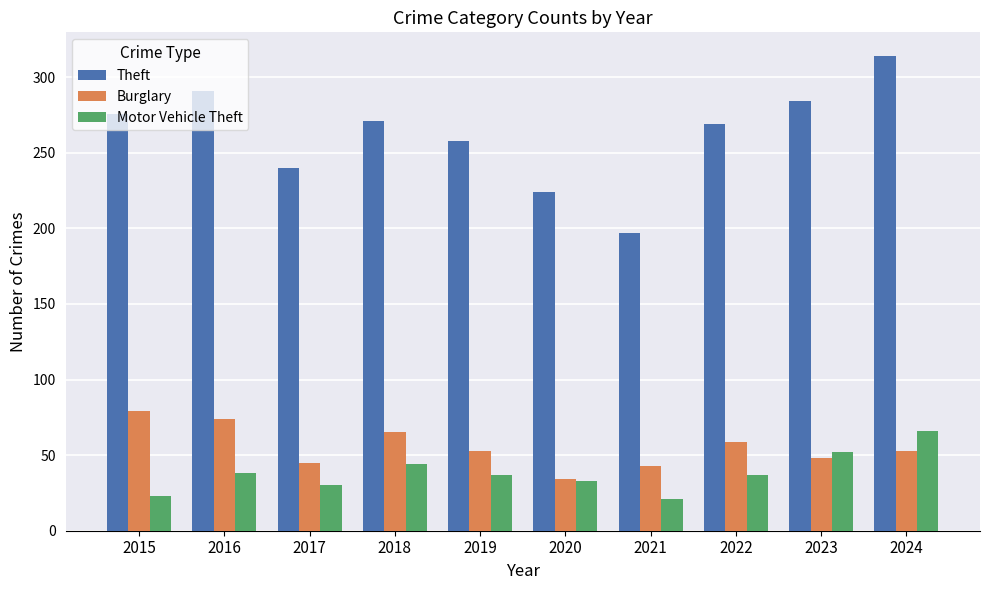

What are all the series names shown in the legend?

Theft, Burglary, Motor Vehicle Theft